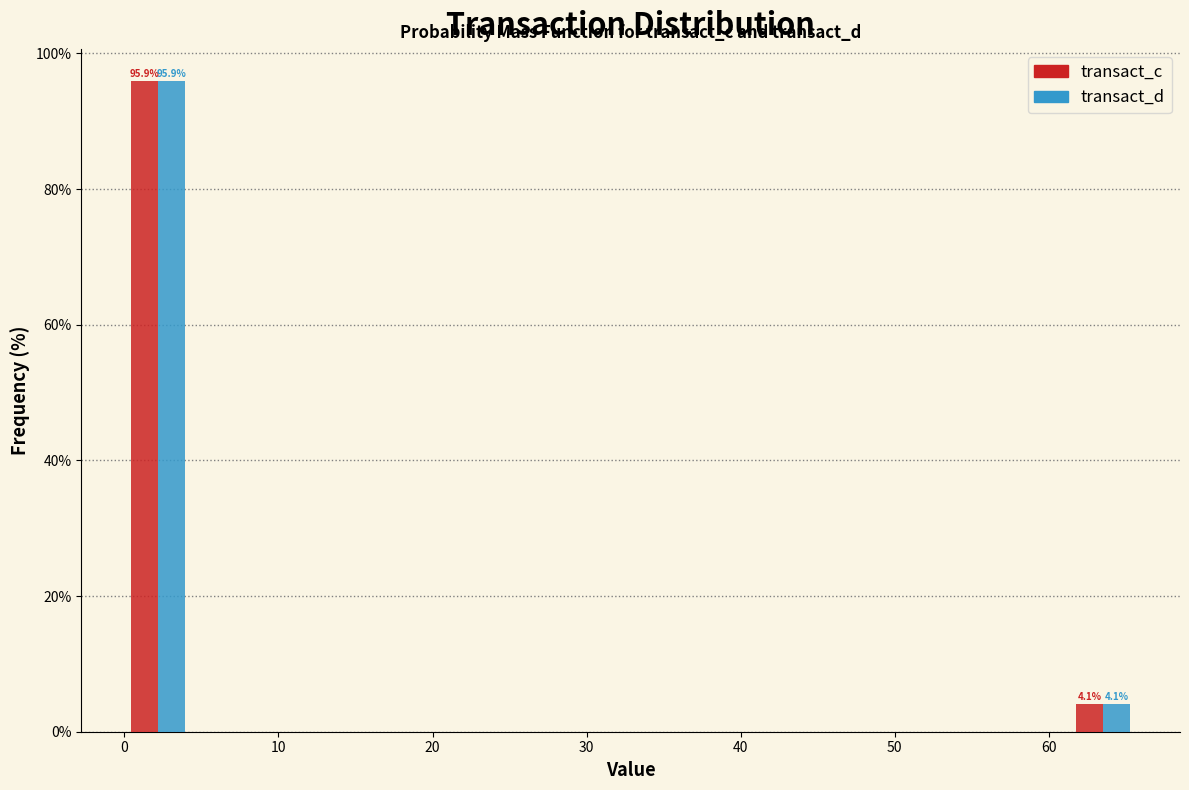

In the transact_c series, which range on the x-axis has the tallest bar?

0 to 4